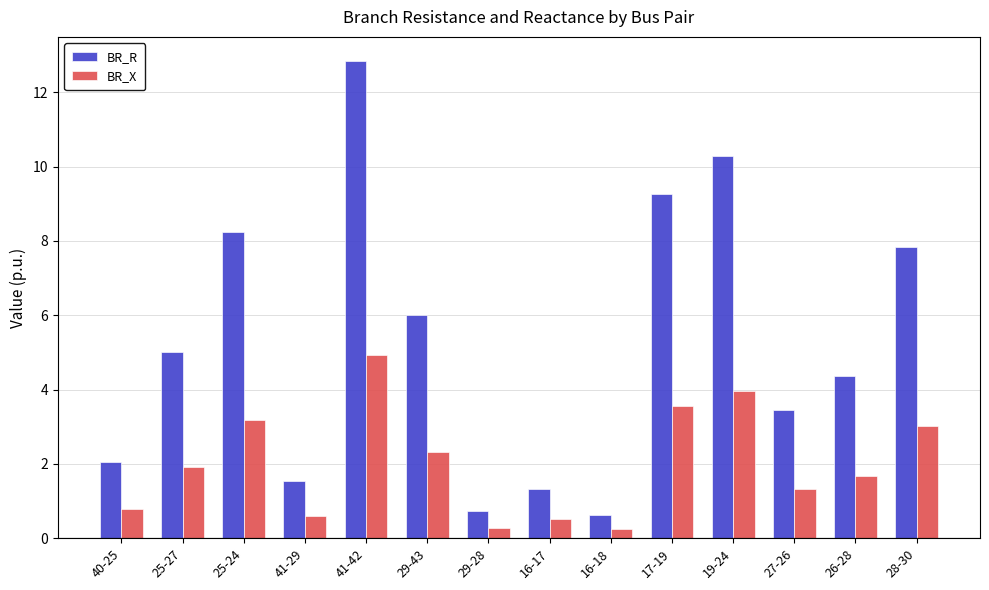

Rank the series by their average value, from highest to lowest.

BR_R, BR_X